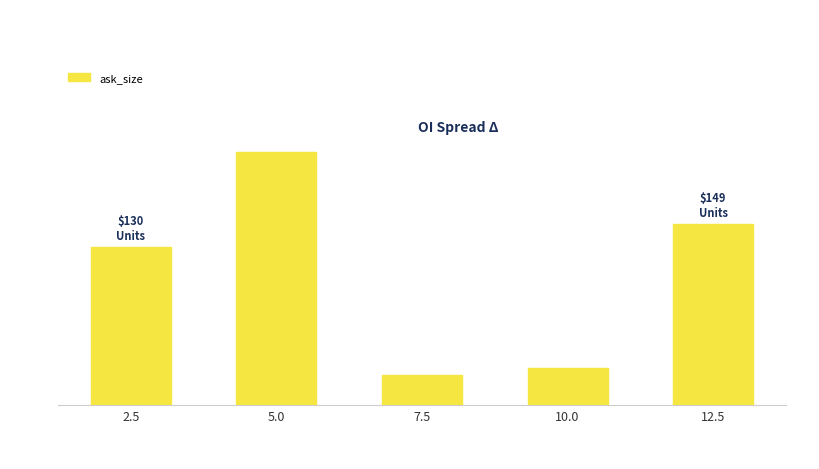

Reading right to left, extract all data points from this chart.

12.5=149	10.0=30	7.5=25	5.0=208	2.5=130